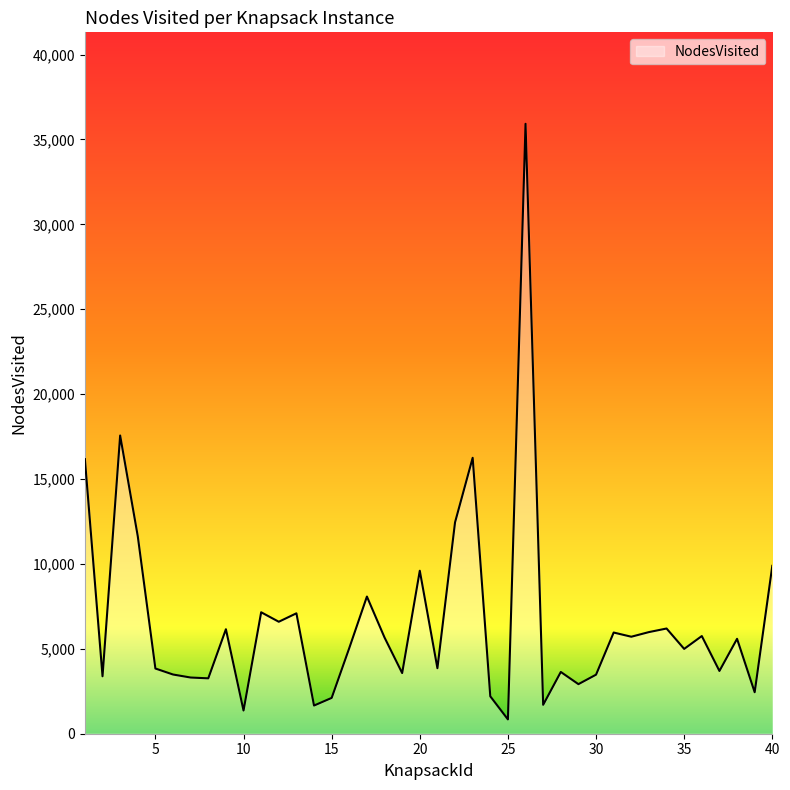

How many distinct data groups are displayed?

1